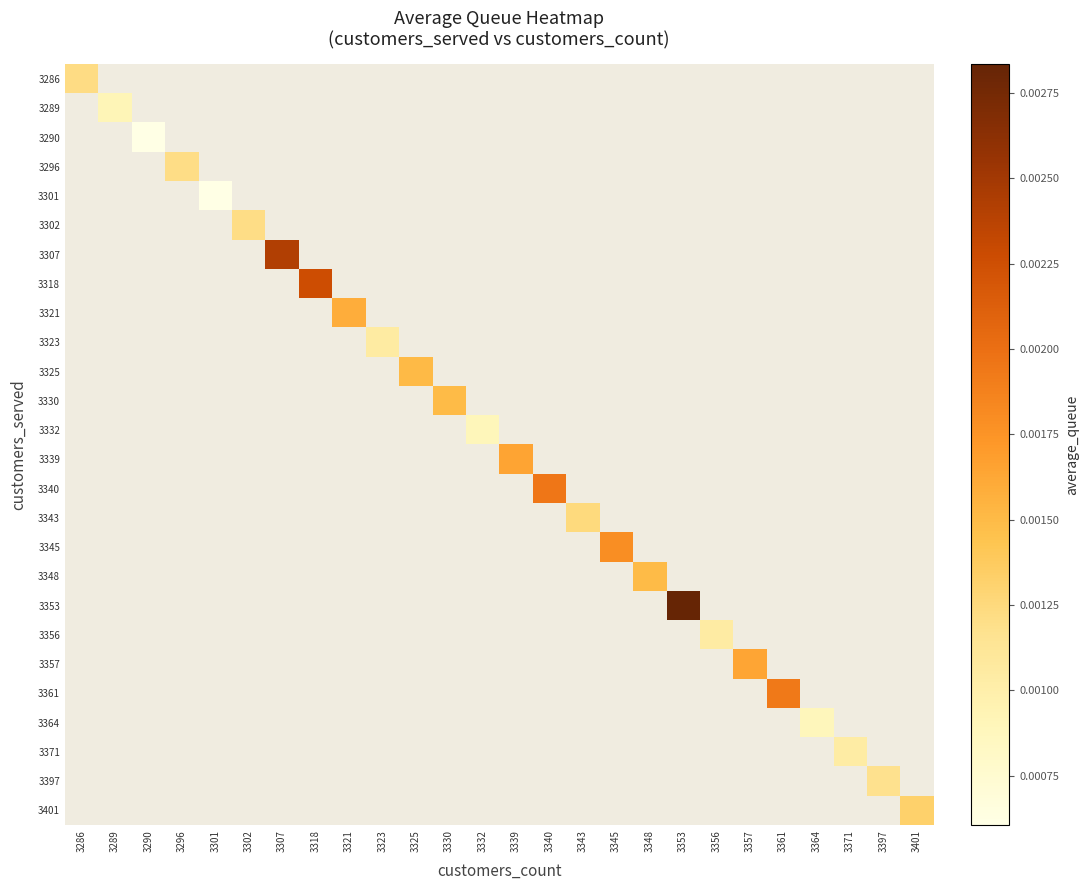

Rank the series at 3330 from highest to lowest value.

3286, 3289, 3290, 3296, 3301, 3302, 3307, 3318, 3321, 3323, 3325, 3330, 3332, 3339, 3340, 3343, 3345, 3348, 3353, 3356, 3357, 3361, 3364, 3371, 3397, 3401